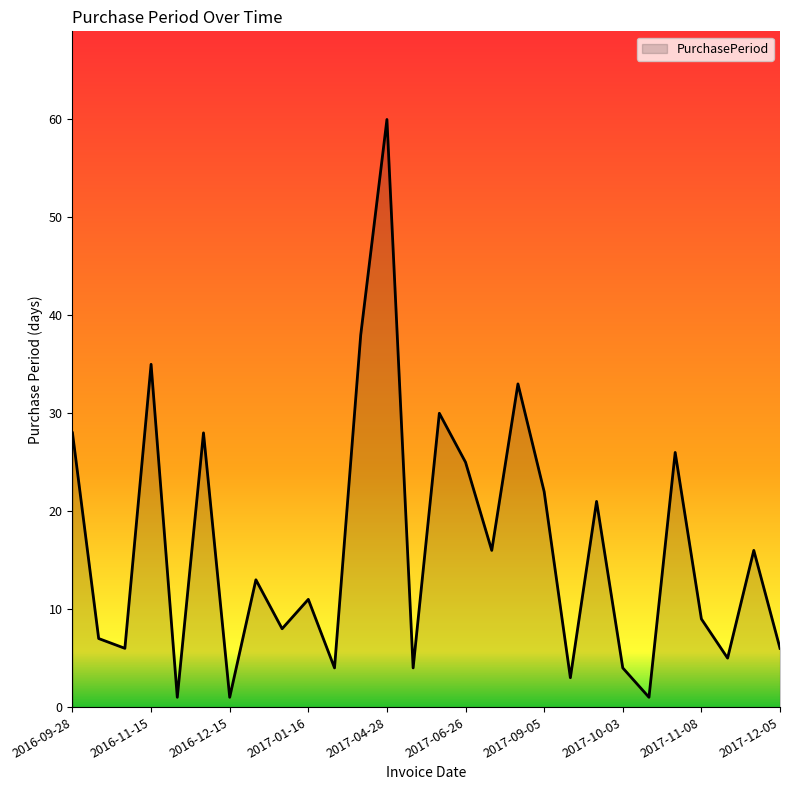

What is the difference between the maximum and minimum values?

59